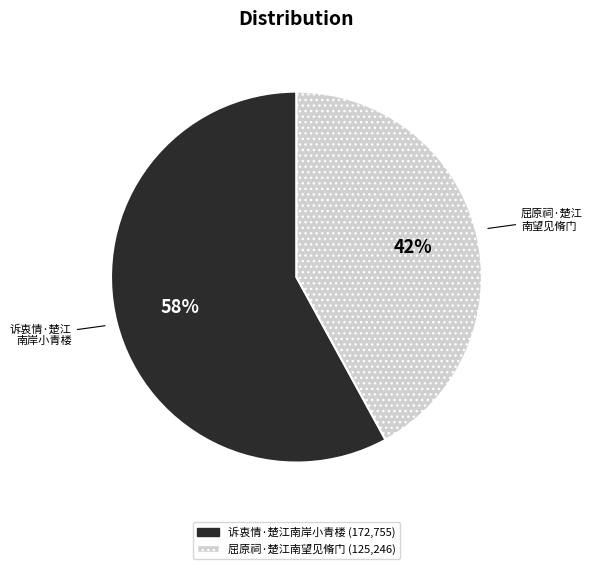

Which has a higher value, 诉衷情·楚江南岸小青楼 or 屈原祠·楚江南望见脩门?

诉衷情·楚江南岸小青楼